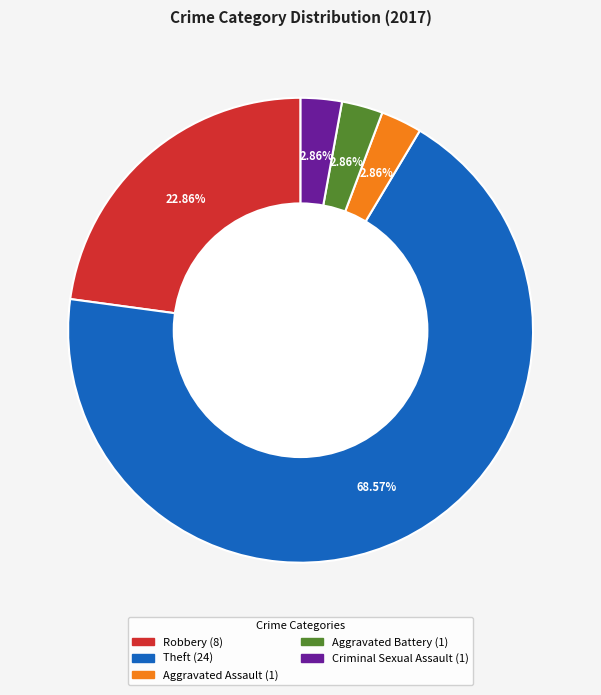

Is there any slice that represents more than half of the pie?

Yes